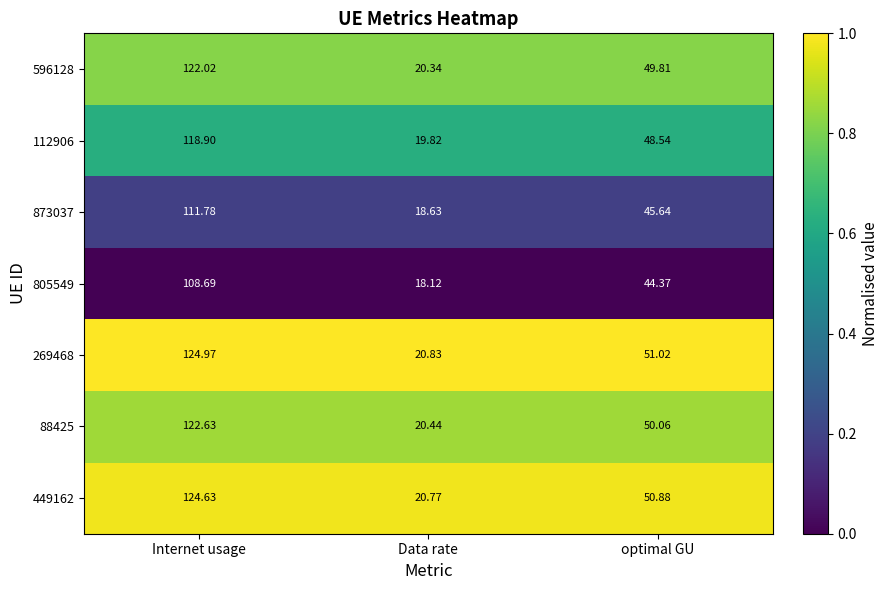

At which label does 805549 reach its minimum?

Data rate